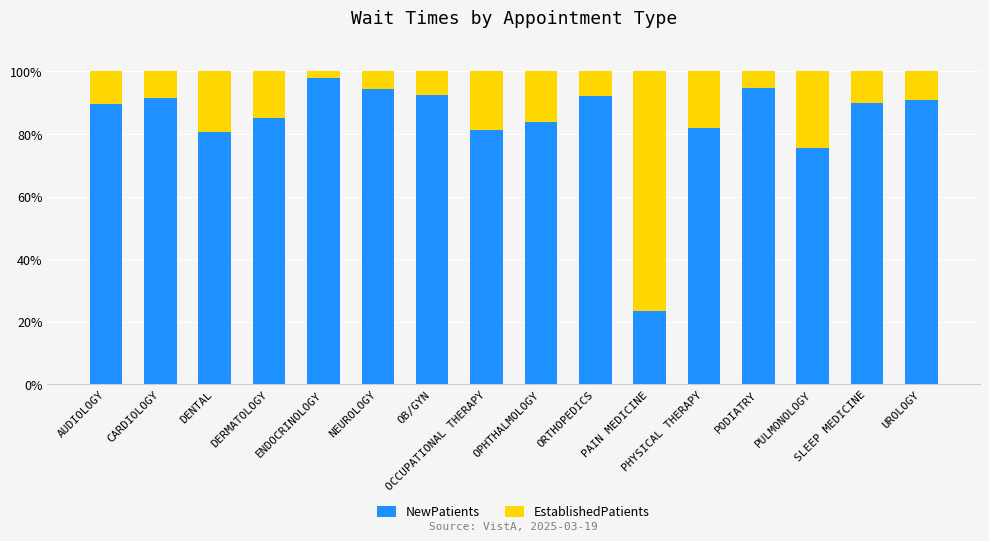

What is the average value of the NewPatients series?

84.0